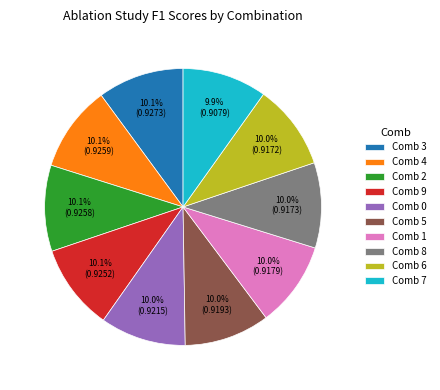

How much of the chart is everything except Comb 8?

90.0%